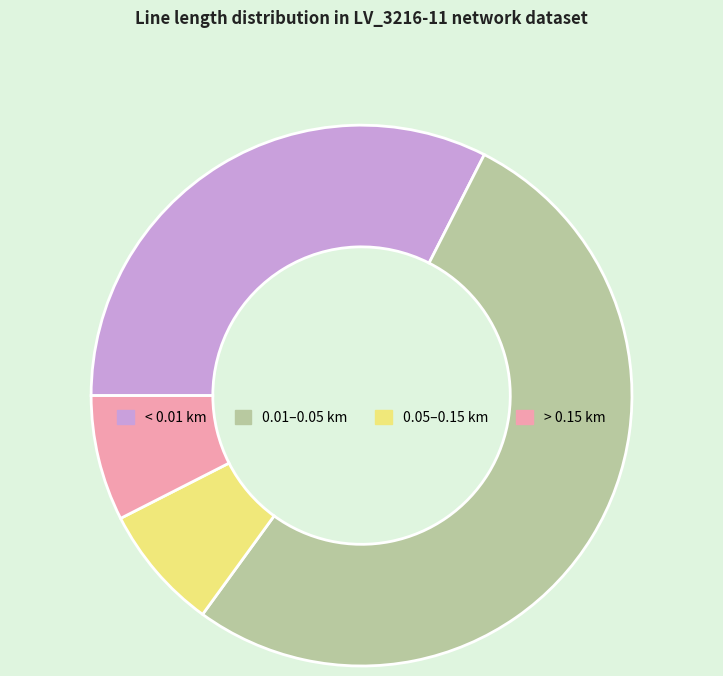

Is there a majority slice in this chart?

Yes